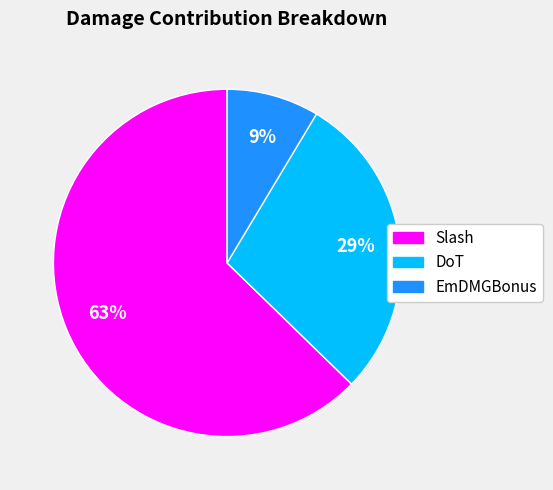

How many slices are in this pie chart?

3